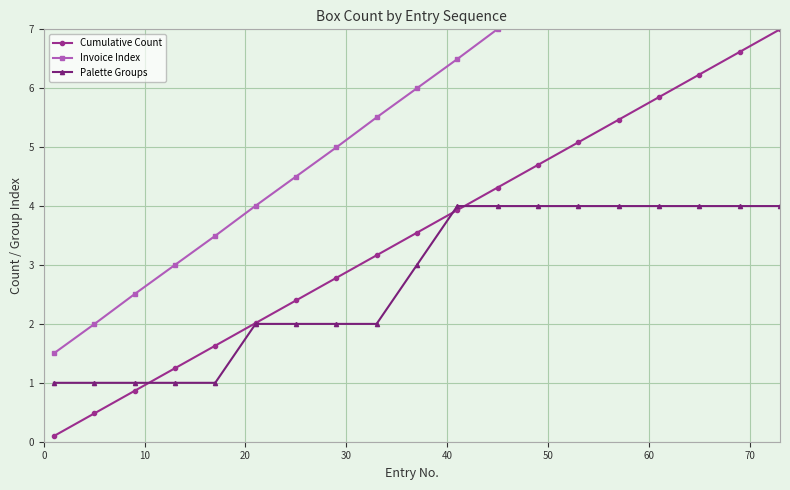

What is the highest value of the Invoice Index series?

10.5